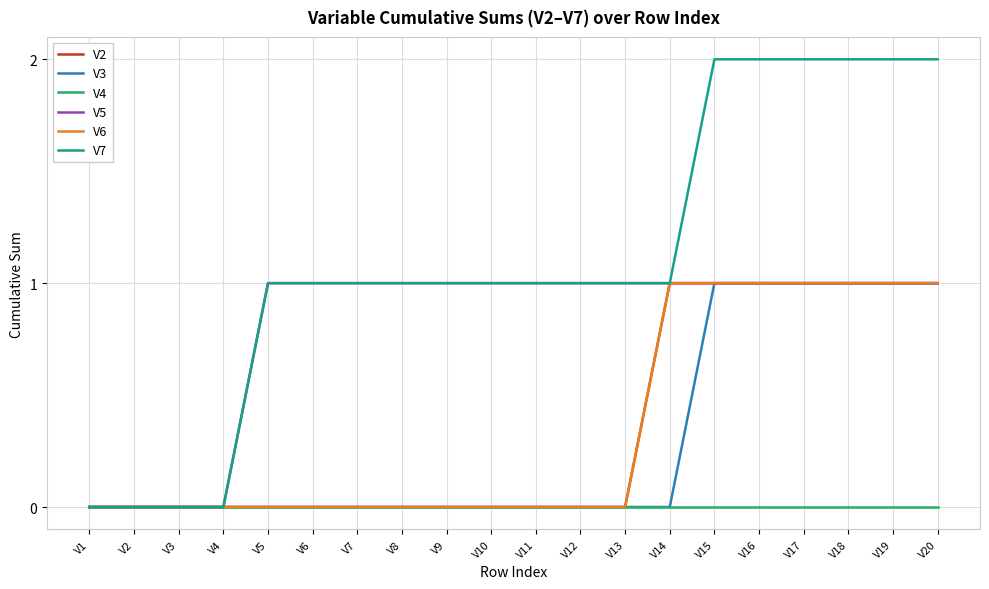

Does the chart display data point markers on the line(s)?

No